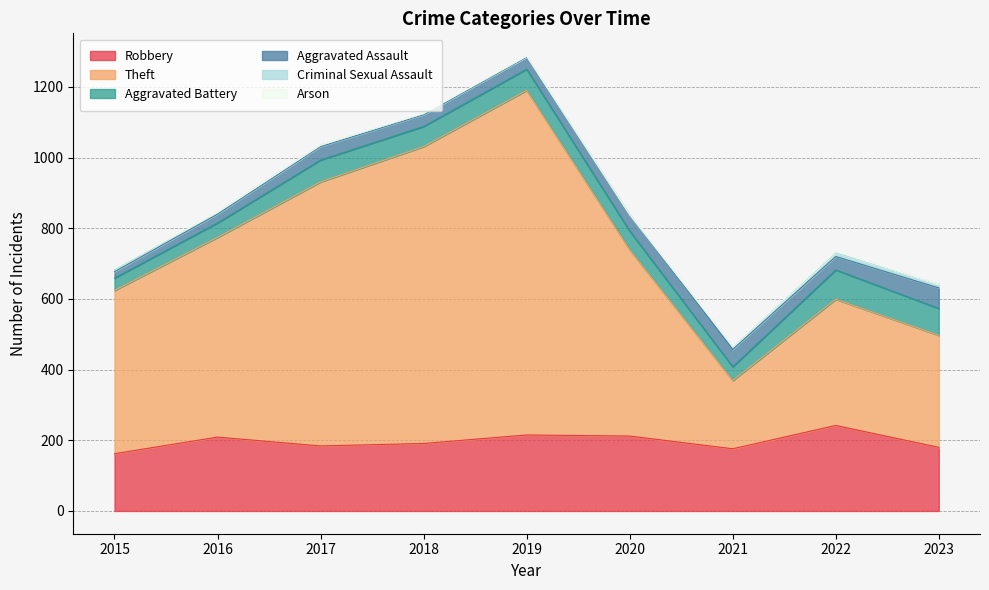

How many lines are shown in the chart?

6